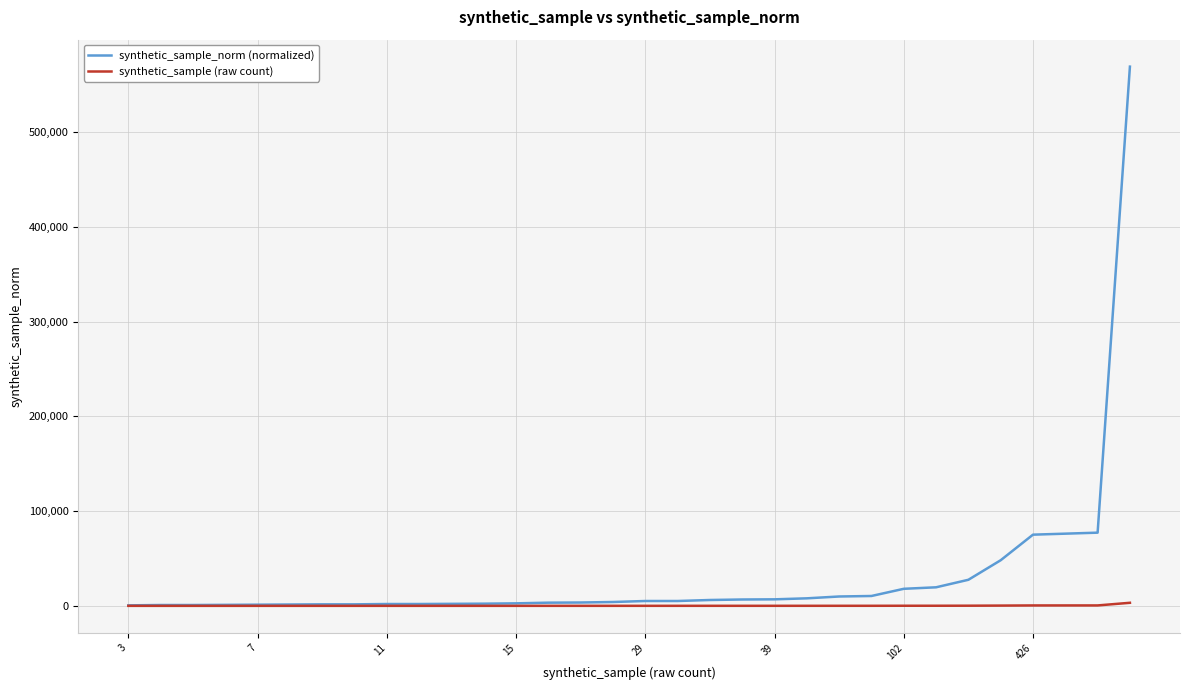

Rank the series by their maximum value, from highest to lowest.

synthetic_sample_norm (normalized), synthetic_sample (raw count)